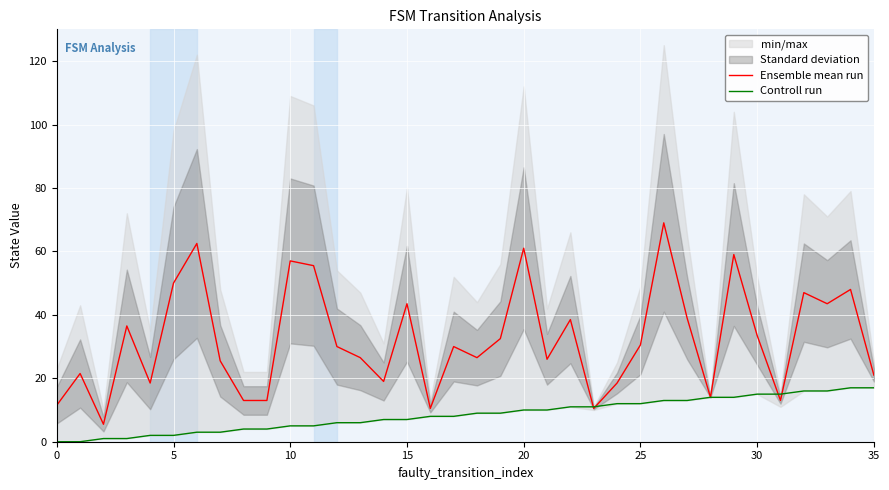

How many data points does each series have?

36